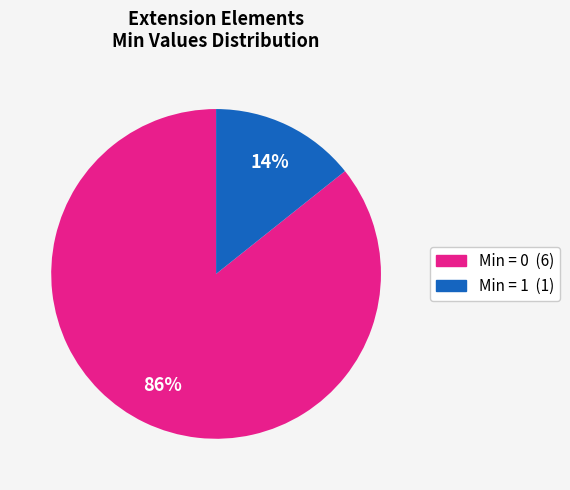

Does any single category account for the majority?

Yes